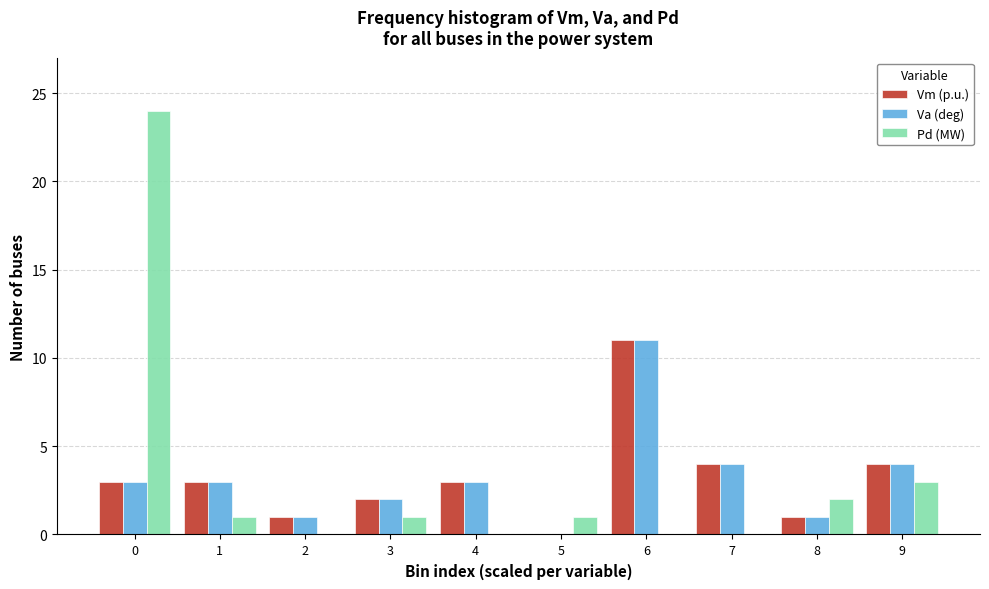

Reading left to right, transcribe all the data shown in this chart.

Vm (p.u.): 0=3	1=3	2=1	3=2	4=3	5=0	6=11	7=4	8=1	9=4
Va (deg): 0=3	1=3	2=1	3=2	4=3	5=0	6=11	7=4	8=1	9=4
Pd (MW): 0=24	1=1	2=0	3=1	4=0	5=1	6=0	7=0	8=2	9=3